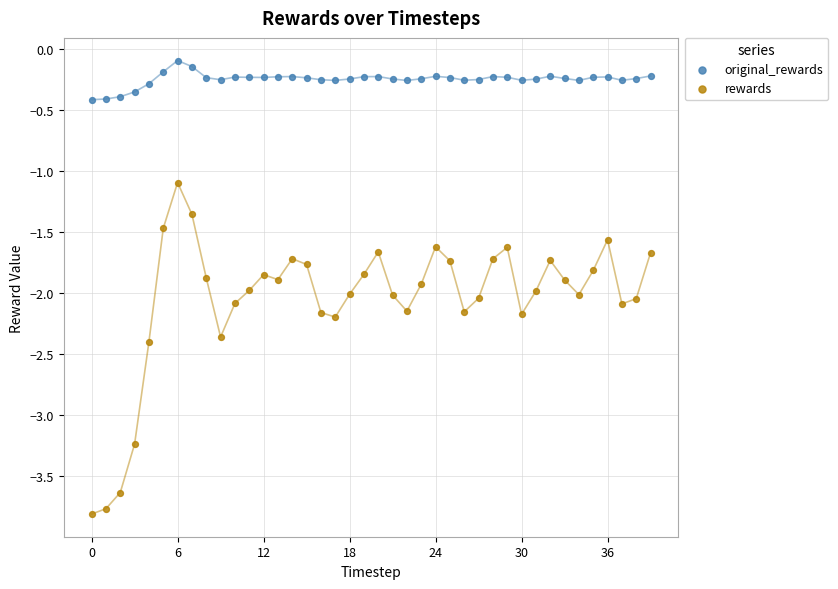

Which series reaches the maximum Y coordinate?

original_rewards